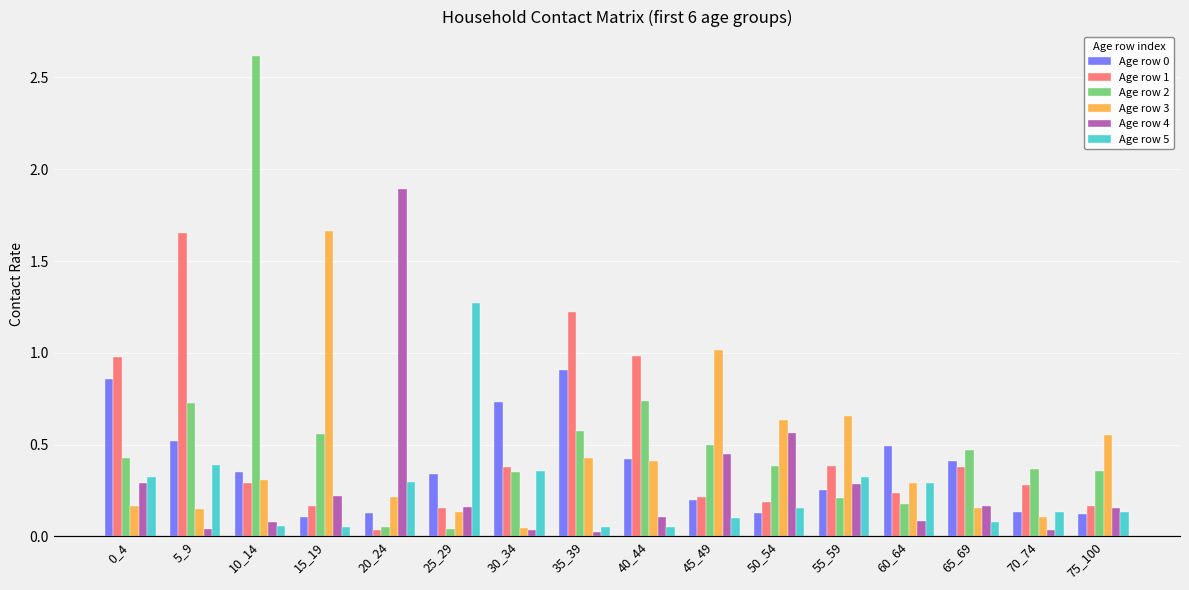

Count the number of categories in the chart.

16